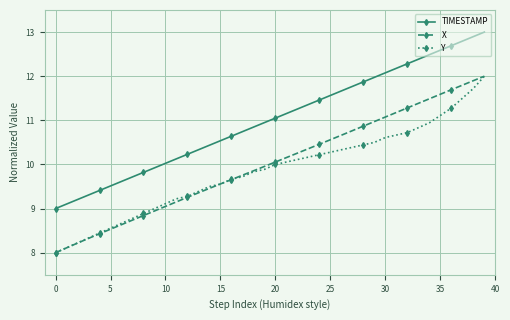

What is the difference between the maximum and second lowest values in the TIMESTAMP series?

3.9